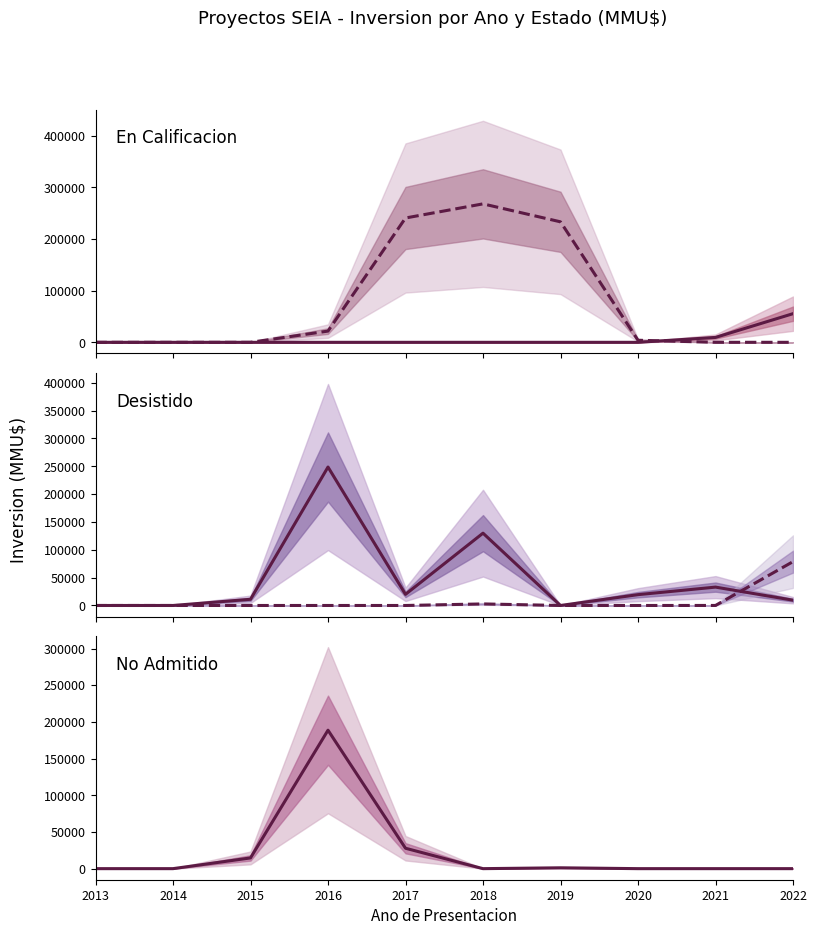

How many lines are shown in the chart?

5